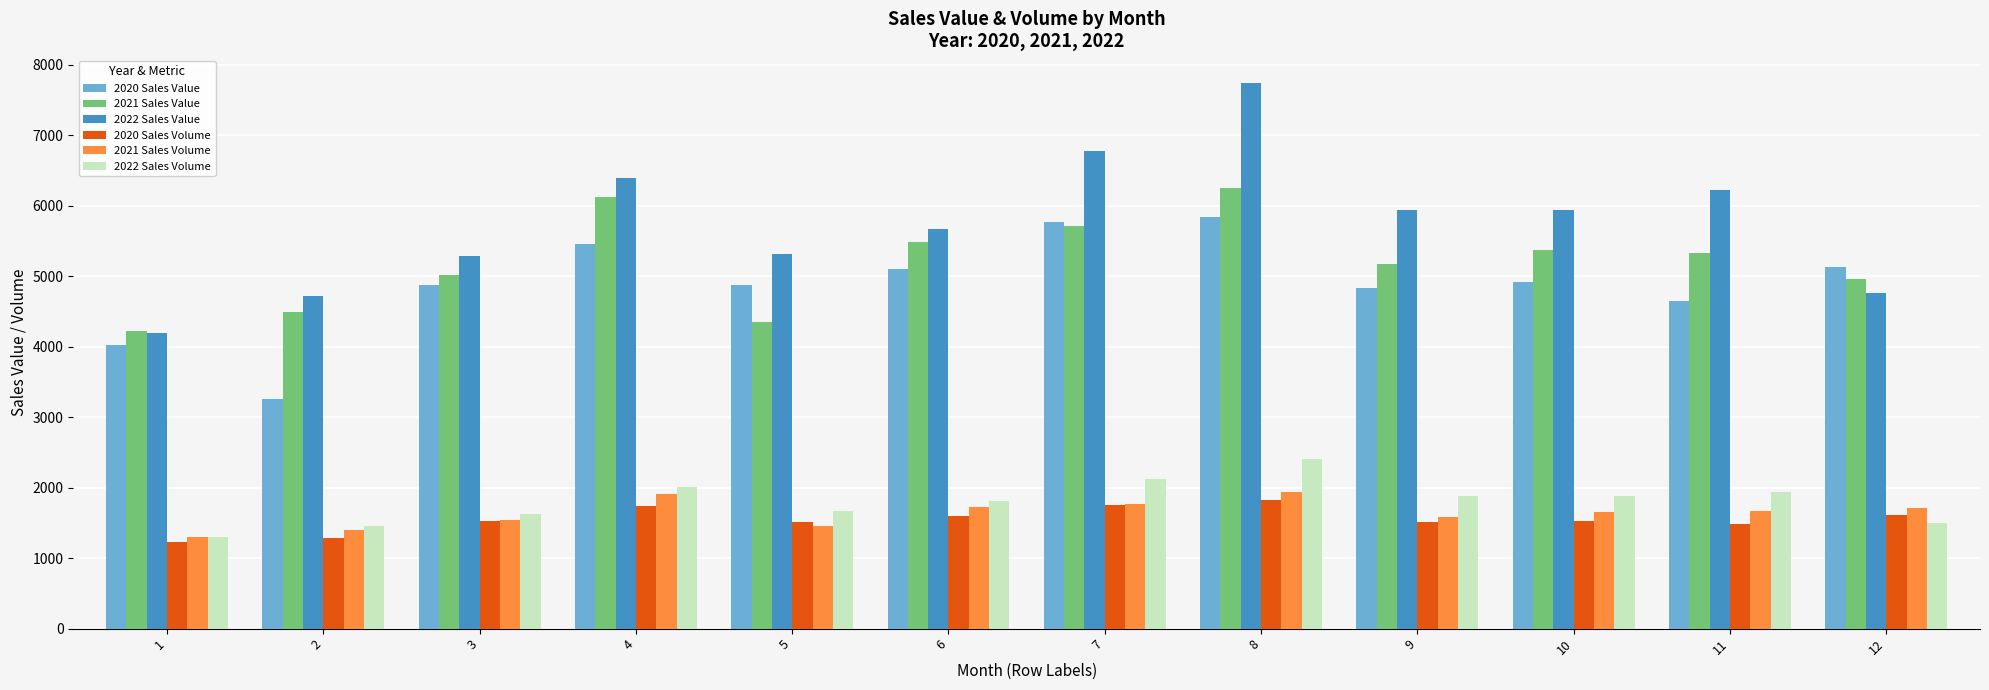

What is the highest value of the 2021 Sales Value series?

6246.5